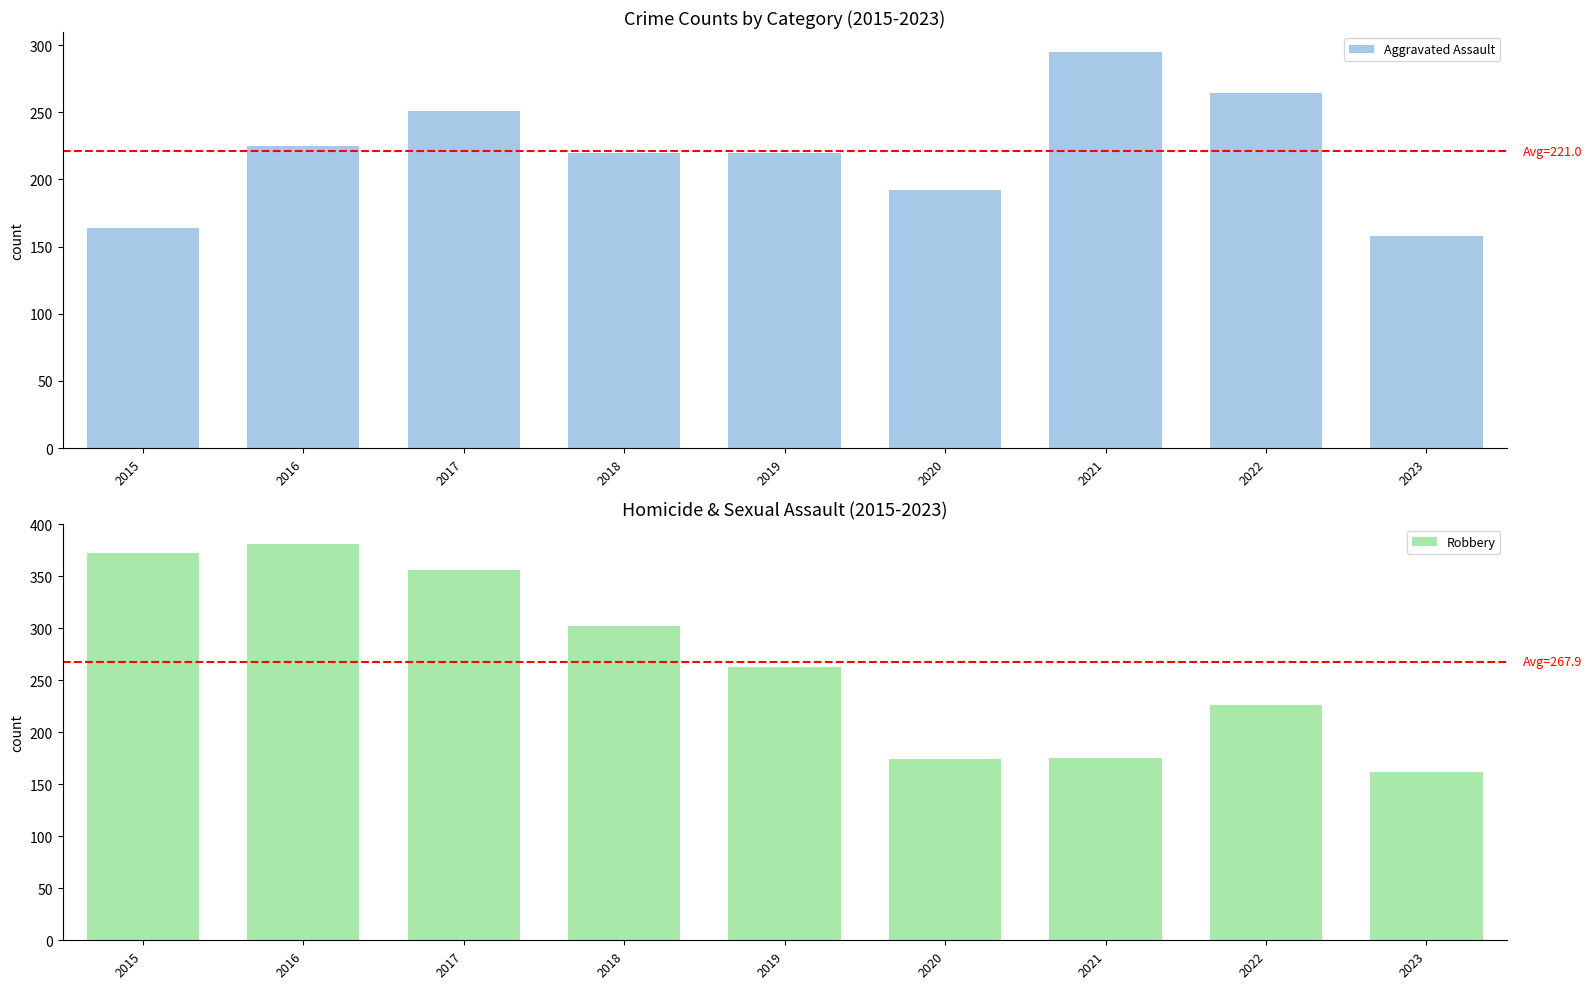

Reading left to right, extract all data points from this chart.

Aggravated Assault: 2015=164	2016=225	2017=251	2018=220	2019=220	2020=192	2021=295	2022=264	2023=158
Robbery: 2015=372	2016=381	2017=356	2018=302	2019=263	2020=174	2021=175	2022=226	2023=162